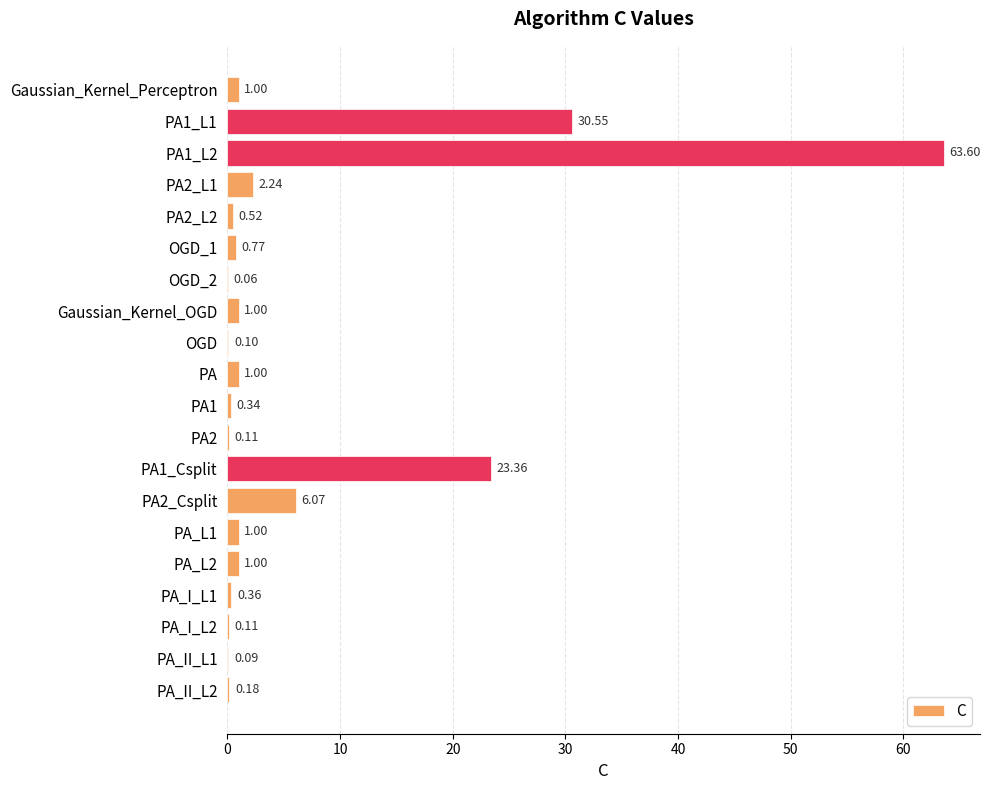

What is the sum of the values at PA_L1 and PA_I_L1?

1.4